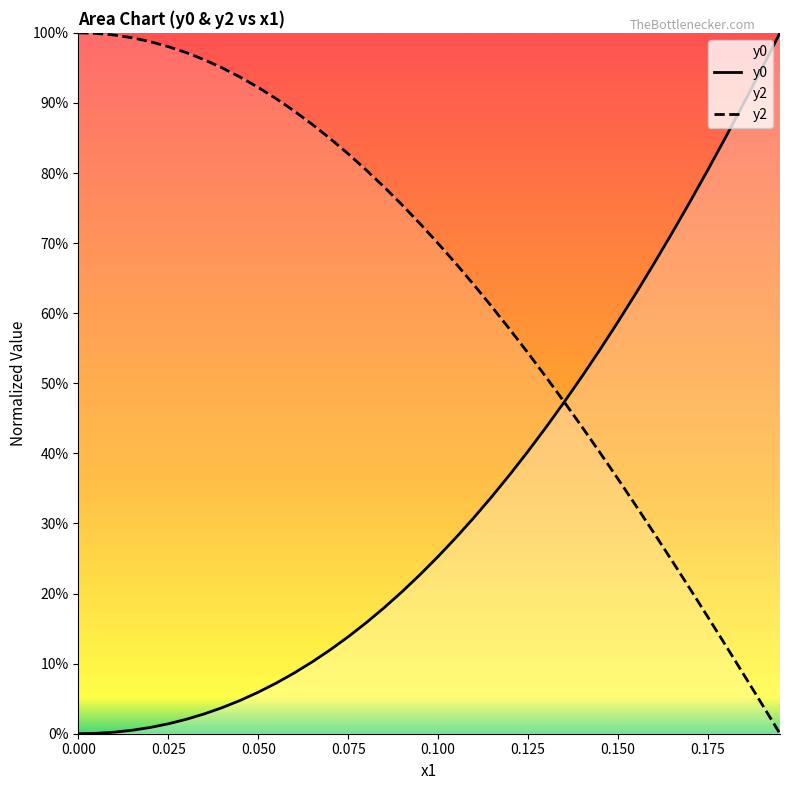

How many lines are shown in the chart?

2